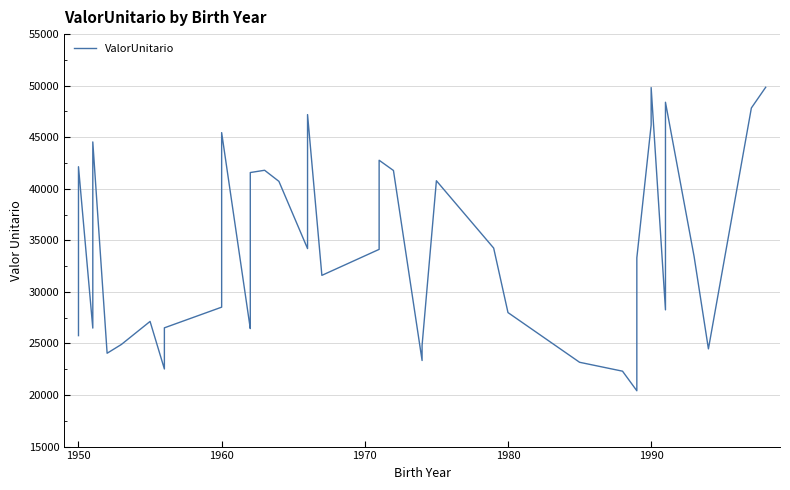

How many values are below 33434?

20